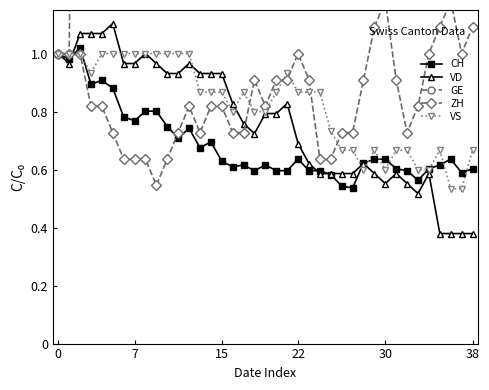

What is the value of the CH point at the 29th from the left?

0.6